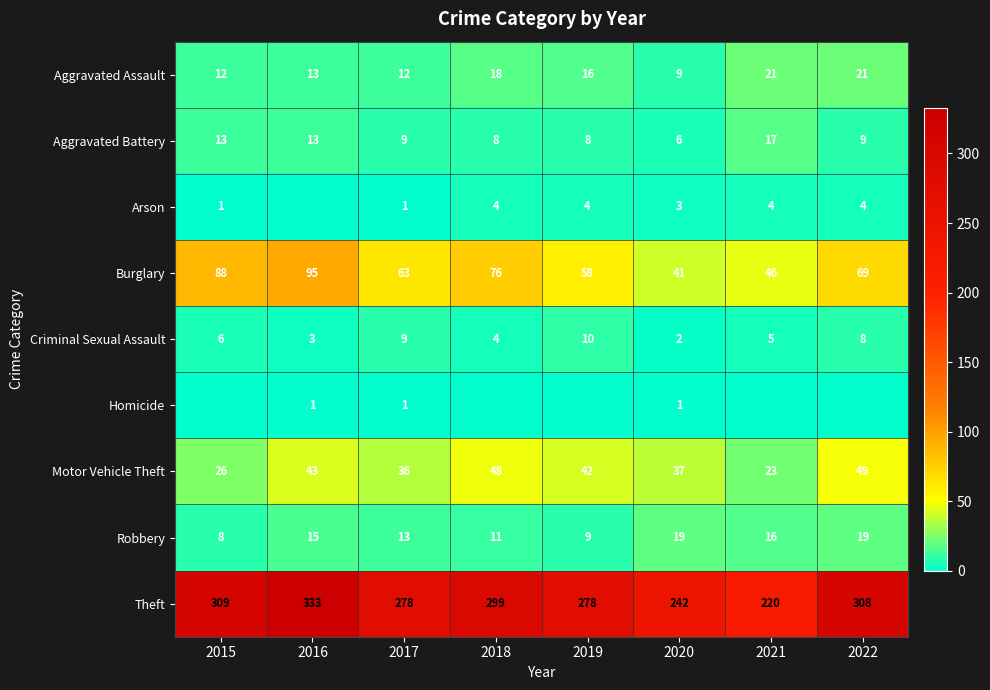

What is the spread (max minus min) of values at 2017?

277